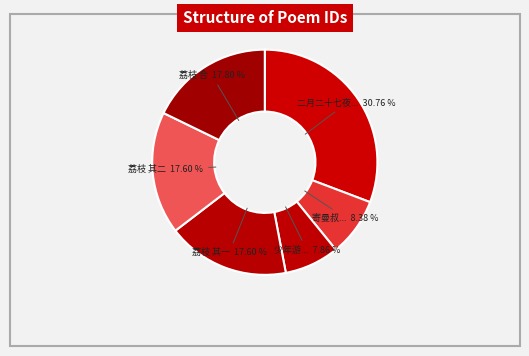

What is the ratio of the value at 二月二十七夜... to the value at 寄曼叔...?

3.7